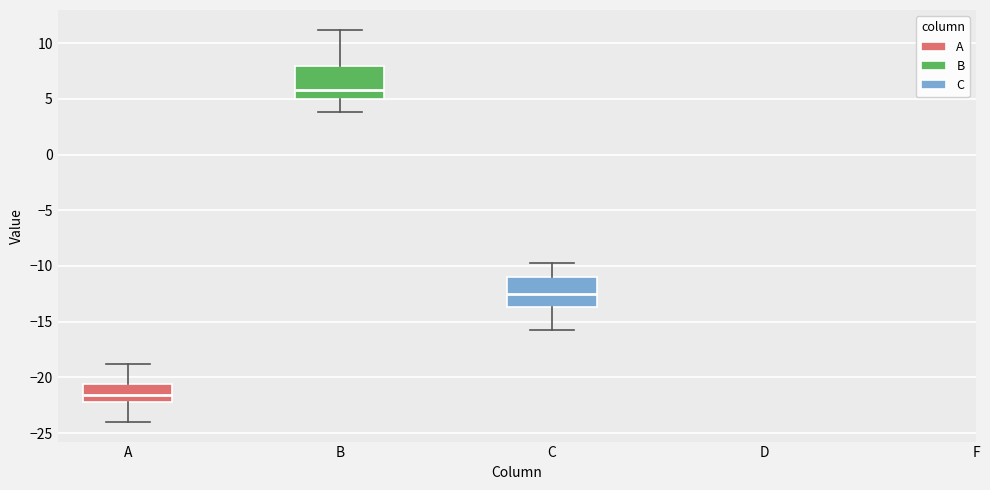

Reading left to right, transcribe this box plot: for each box, give where its median line is, the range the box spans, and where its two whiskers end, as read against the y-axis. The values are not printed on the chart, so give them approximately, as read against the axis.

A: median -21.5, box -22.0 to -20.5, whiskers -24.0 to -19.0
B: median 6.0, box 5.0 to 8.0, whiskers 4.0 to 11.0
C: median -12.5, box -13.5 to -11.0, whiskers -16.0 to -10.0